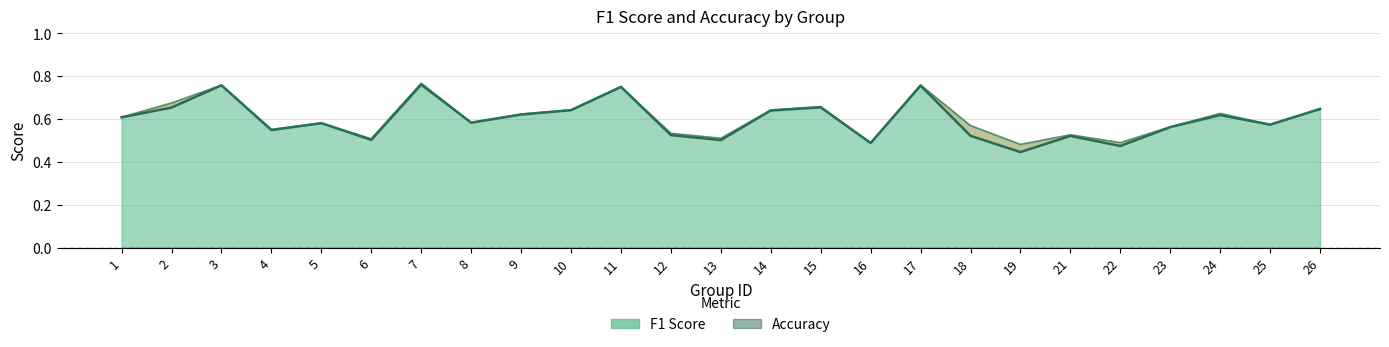

How many f1 line values are between 0 and 1?

25